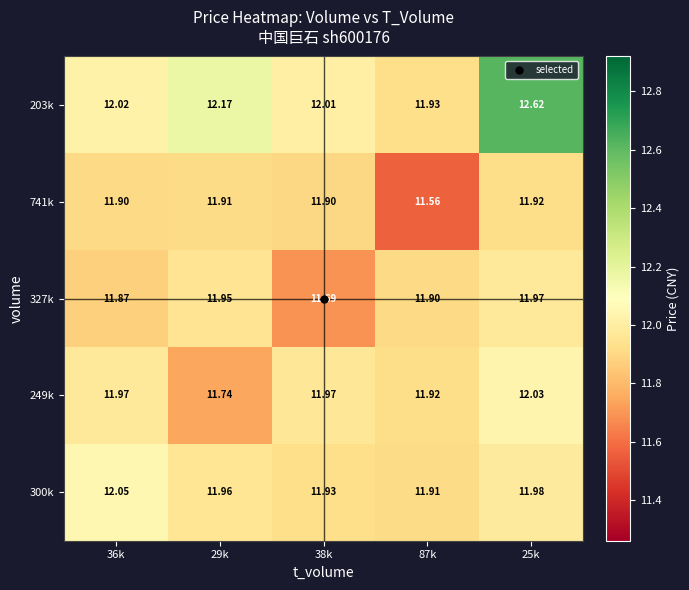

Which series has the largest total across all categories?

203k